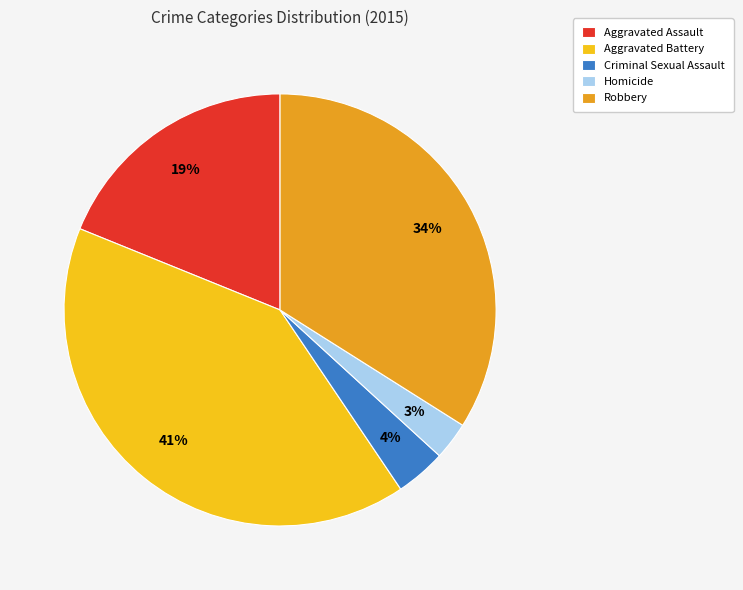

To the nearest percent, what is the difference between the largest and smallest slice percentages?

38%